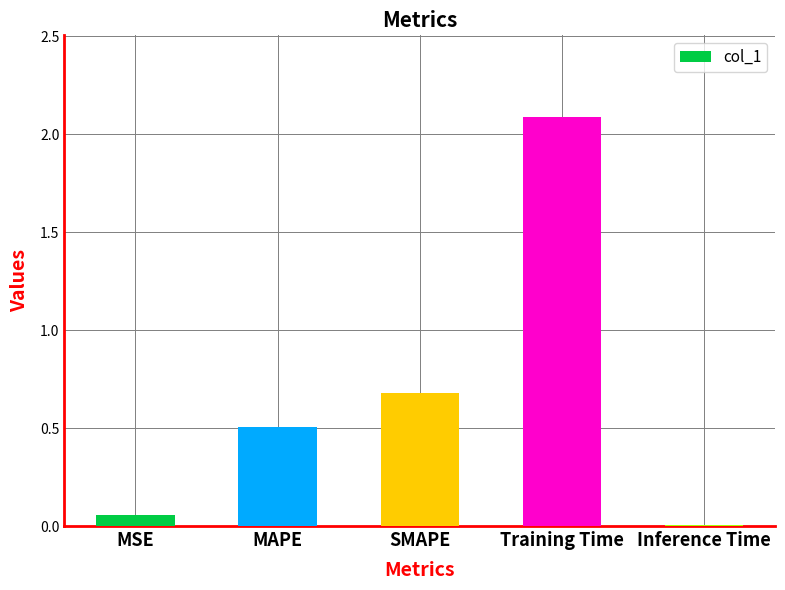

The chart shows a value of 0.7 at SMAPE. True or false?

True